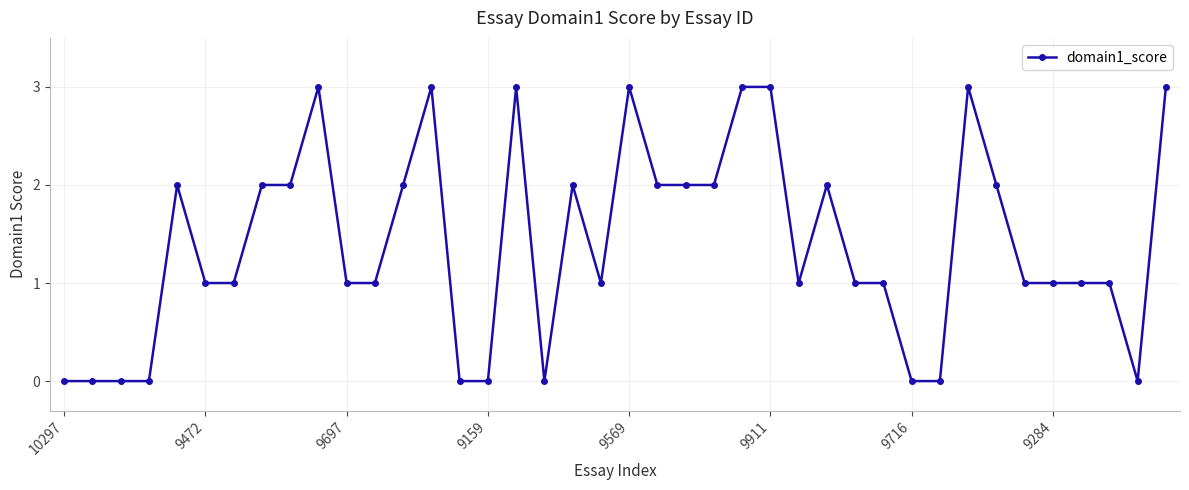

What is the greatest value displayed?

3